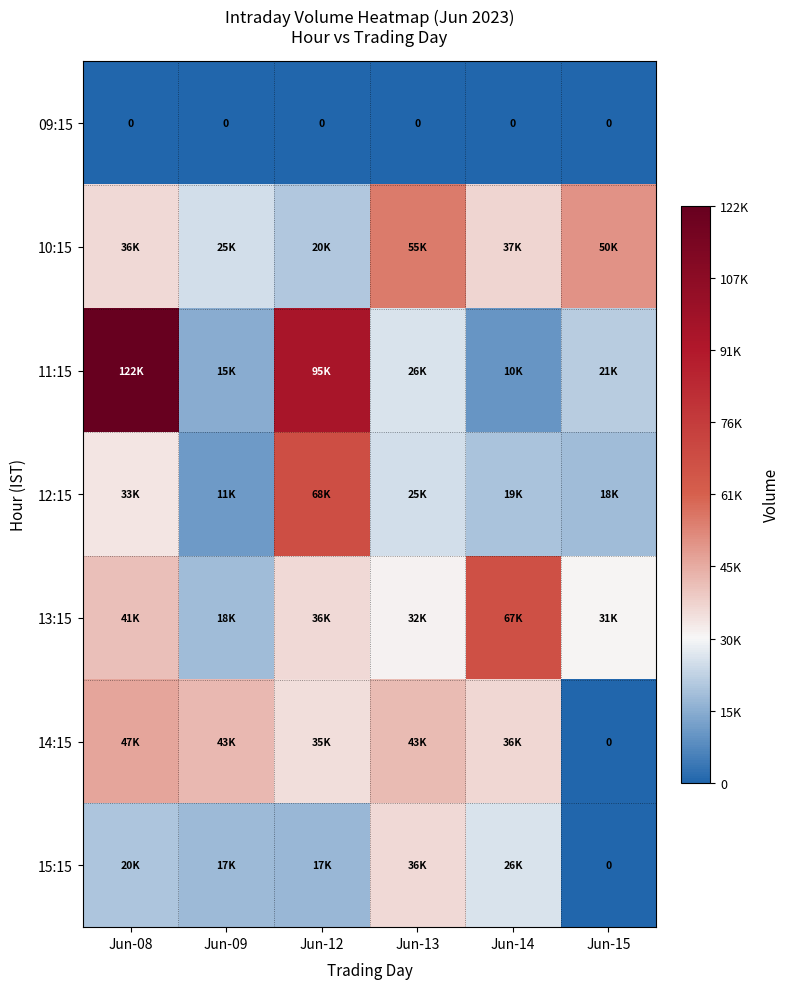

Is it true that 09:15 equals 0 at Jun-15?

True